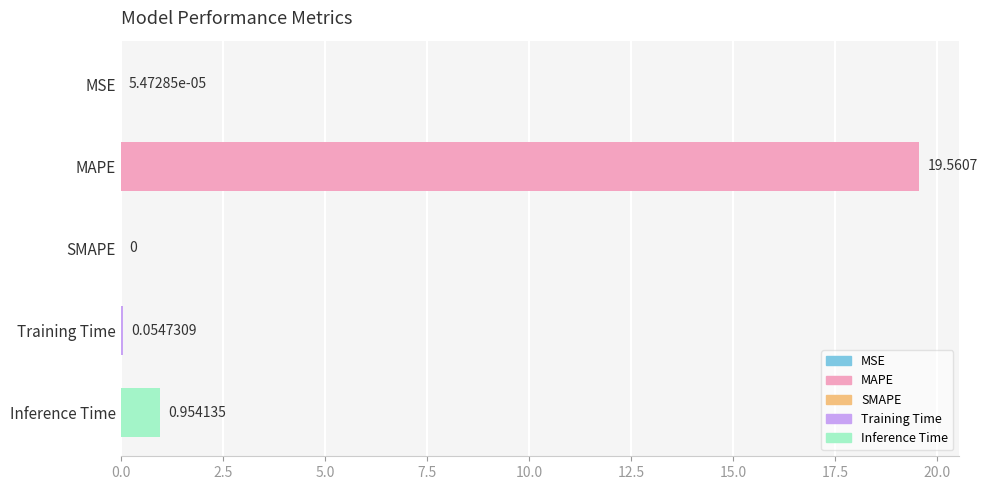

Which label corresponds to the largest value in the chart?

MAPE